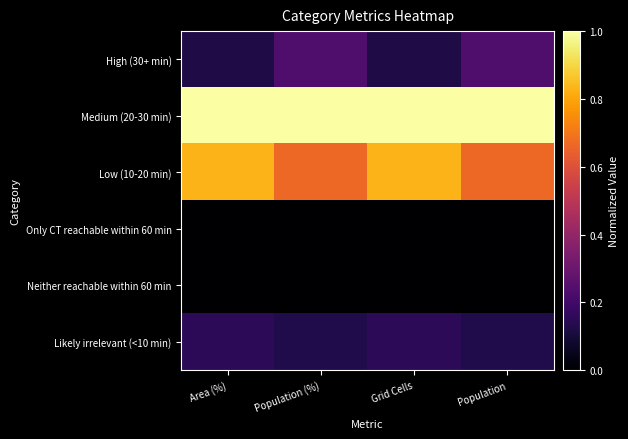

Which has a higher value, Area (%) or Population (%)?

Population (%)